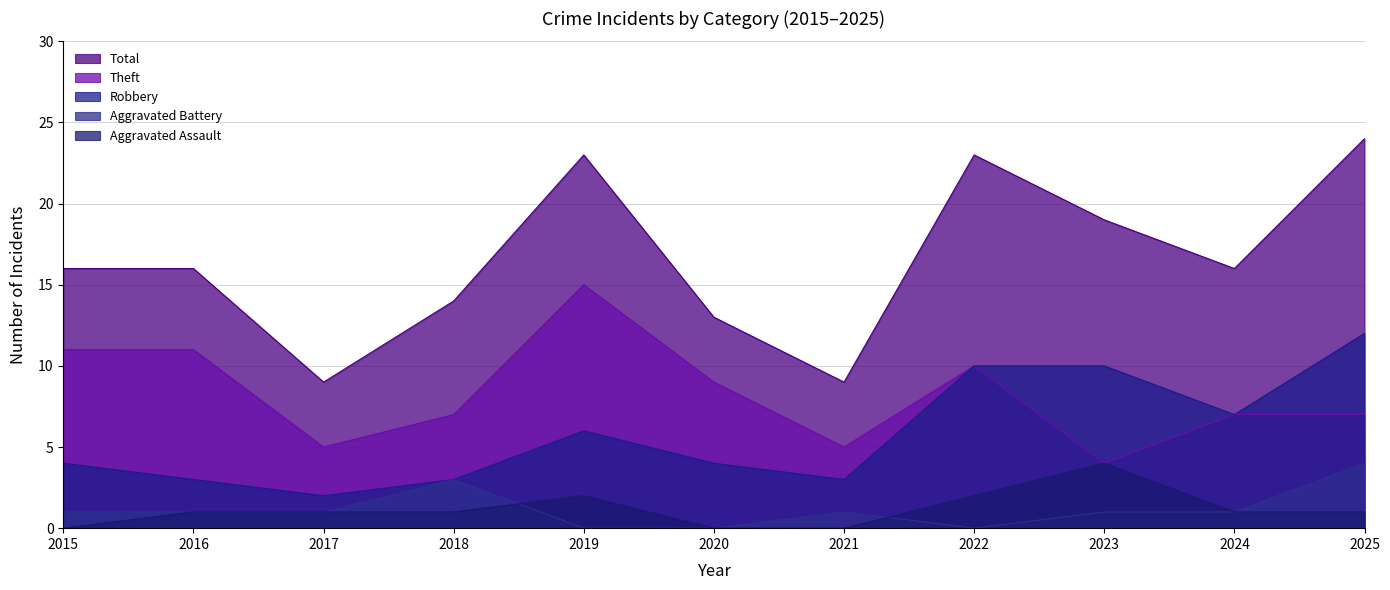

What is the difference between the maximum and minimum values in the Theft series?

11